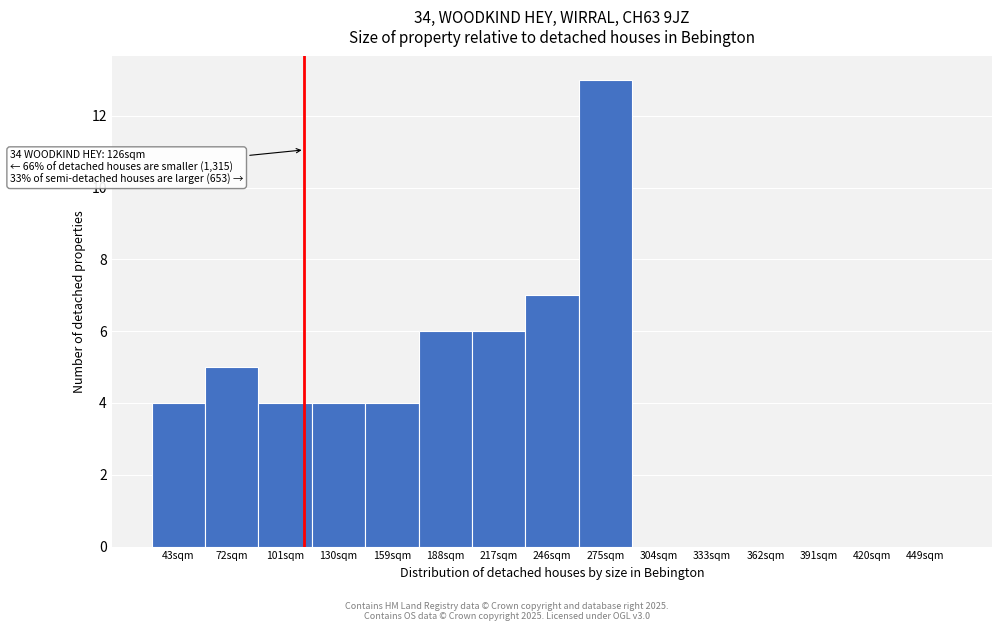

Reading left to right, what are all the values shown in this chart?

43sqm=4	72sqm=5	101sqm=4	130sqm=4	159sqm=4	188sqm=6	217sqm=6	246sqm=7	275sqm=13	304sqm=0	333sqm=0	362sqm=0	391sqm=0	420sqm=0	449sqm=0